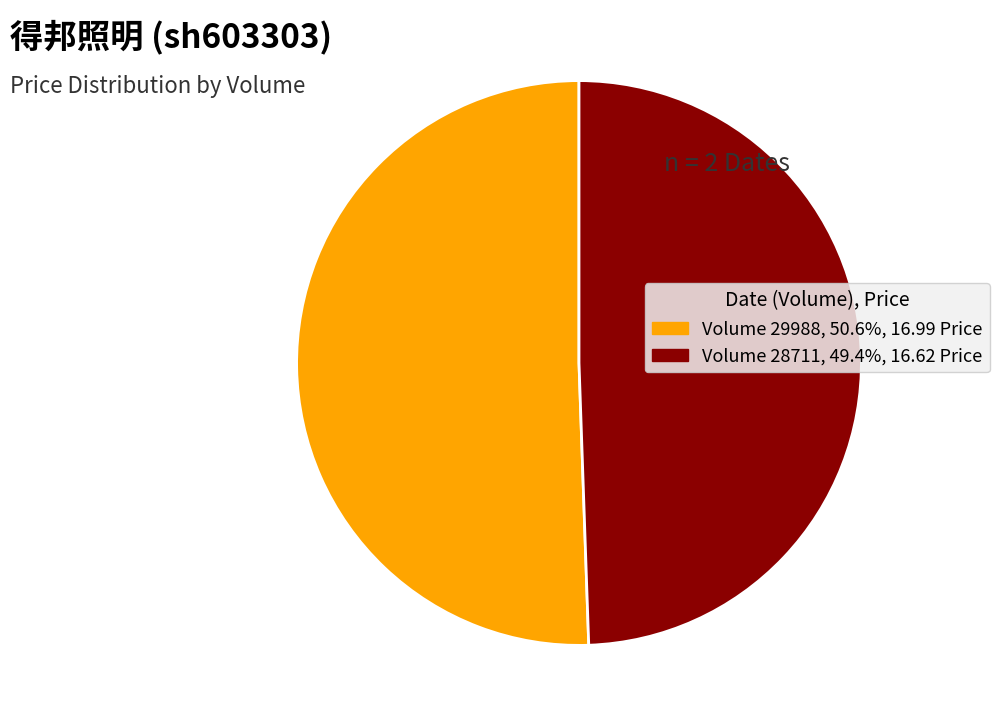

How many slices are in this pie chart?

2